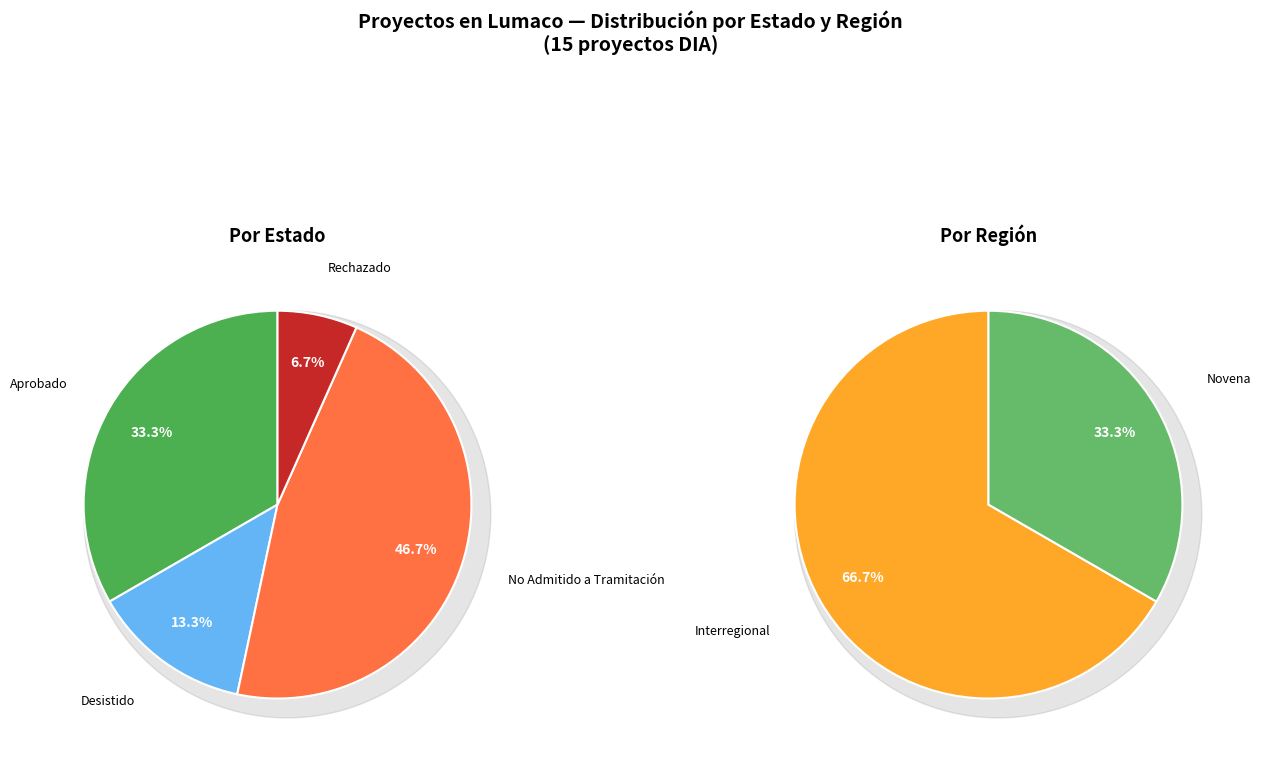

To the nearest percent, what portion does Desistido represent?

13%